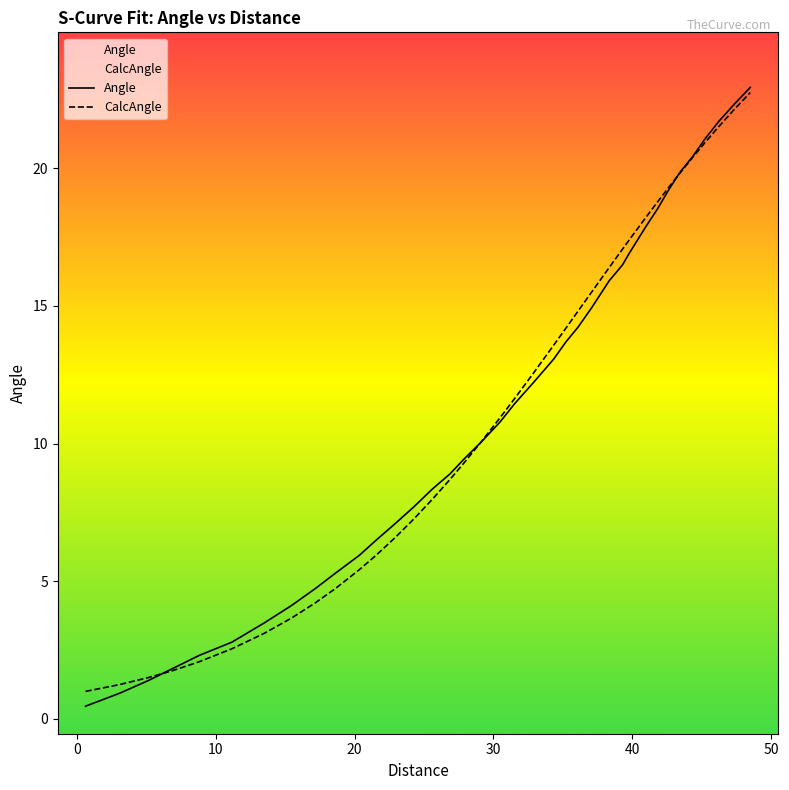

What is the maximum value for CalcAngle?

22.8